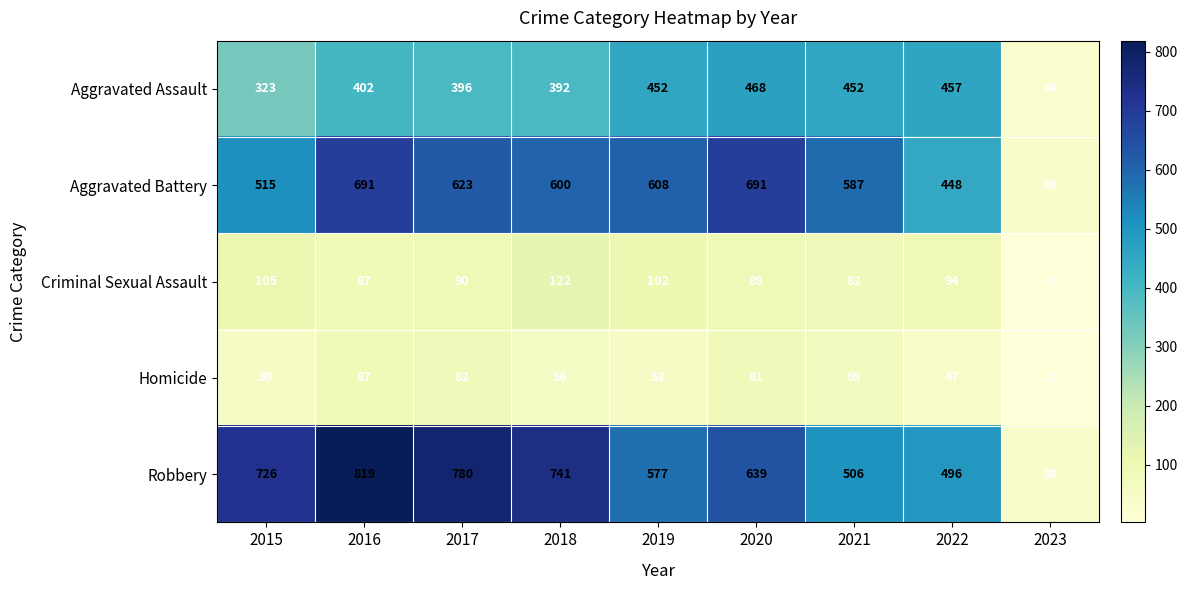

True or false: Robbery has a value of 741 at 2018.

True